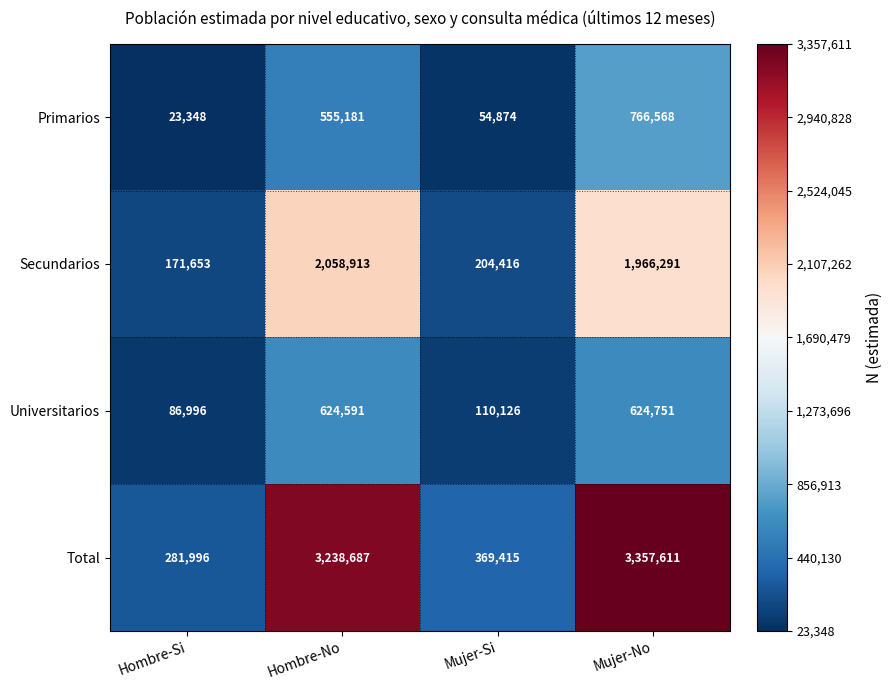

How many values in the Universitarios series are below 624591?

2